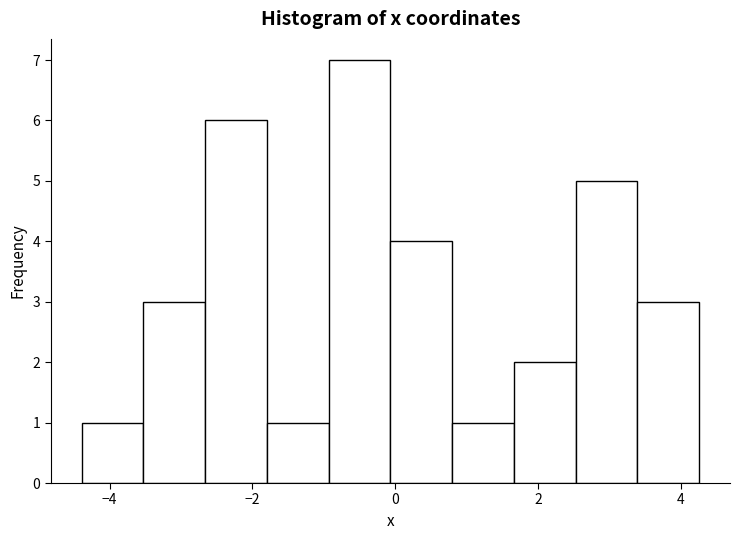

Reading left to right, list every bar in this chart as the range it spans on the x-axis followed by its height. Neither the bar edges nor the heights are printed on the chart, so give them approximately, as read against the axes.

-4.4 to -3.6: 1
-3.6 to -2.6: 3
-2.6 to -1.8: 6
-1.8 to -1.0: 1
-1.0 to 0.0: 7
0.0 to 0.8: 4
0.8 to 1.6: 1
1.6 to 2.6: 2
2.6 to 3.4: 5
3.4 to 4.2: 3